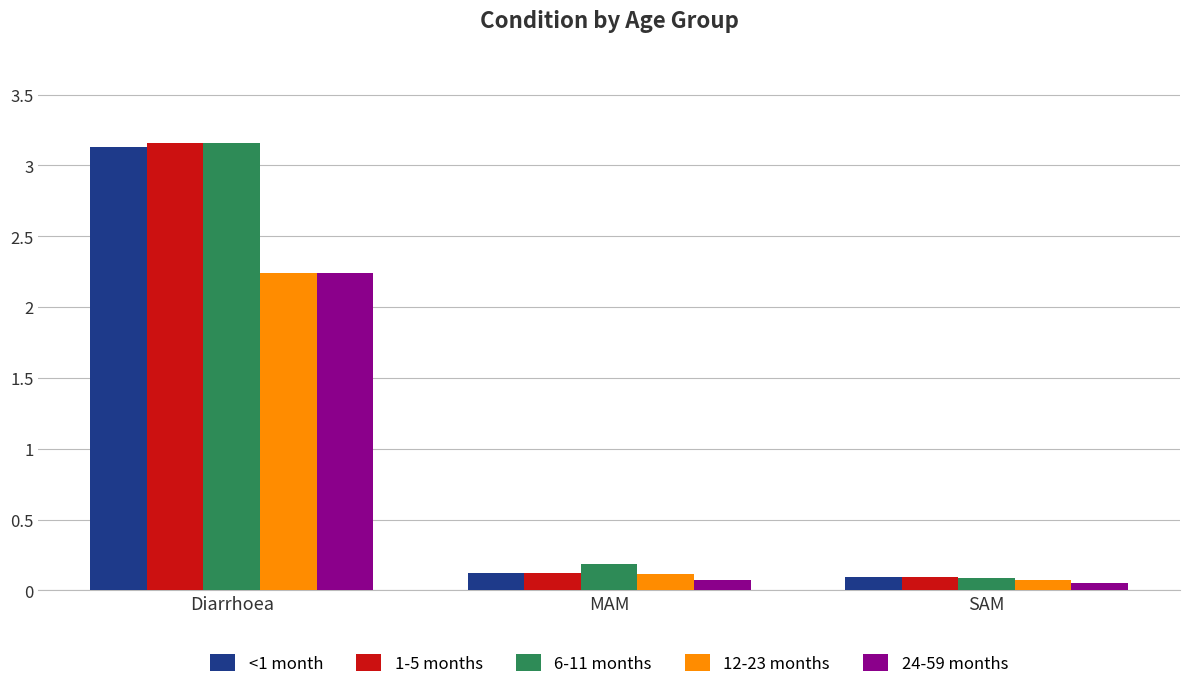

Are the bars horizontal?

No